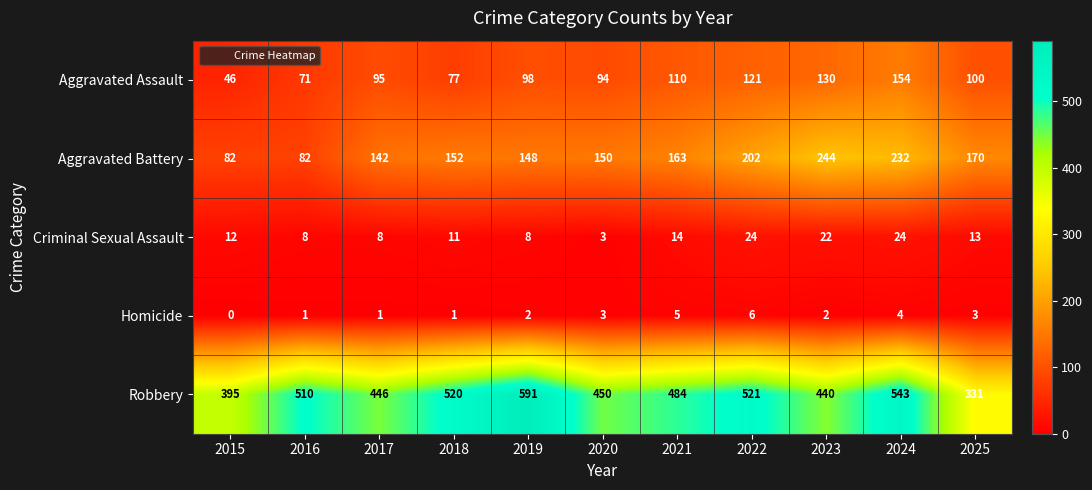

Where does the Robbery series first go above 484?

2016